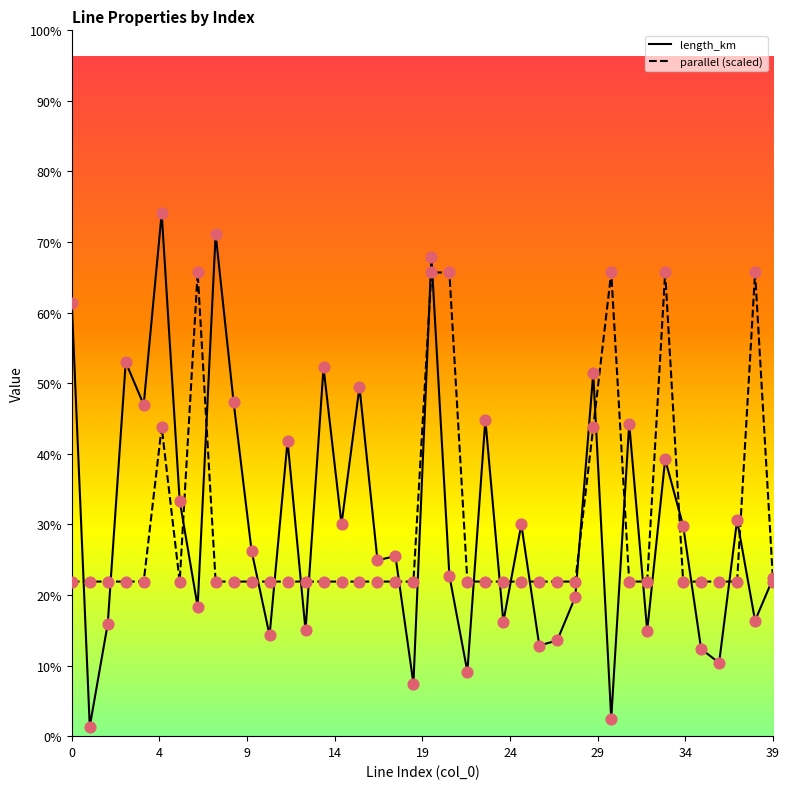

Which series reaches the minimum Y coordinate?

length_km